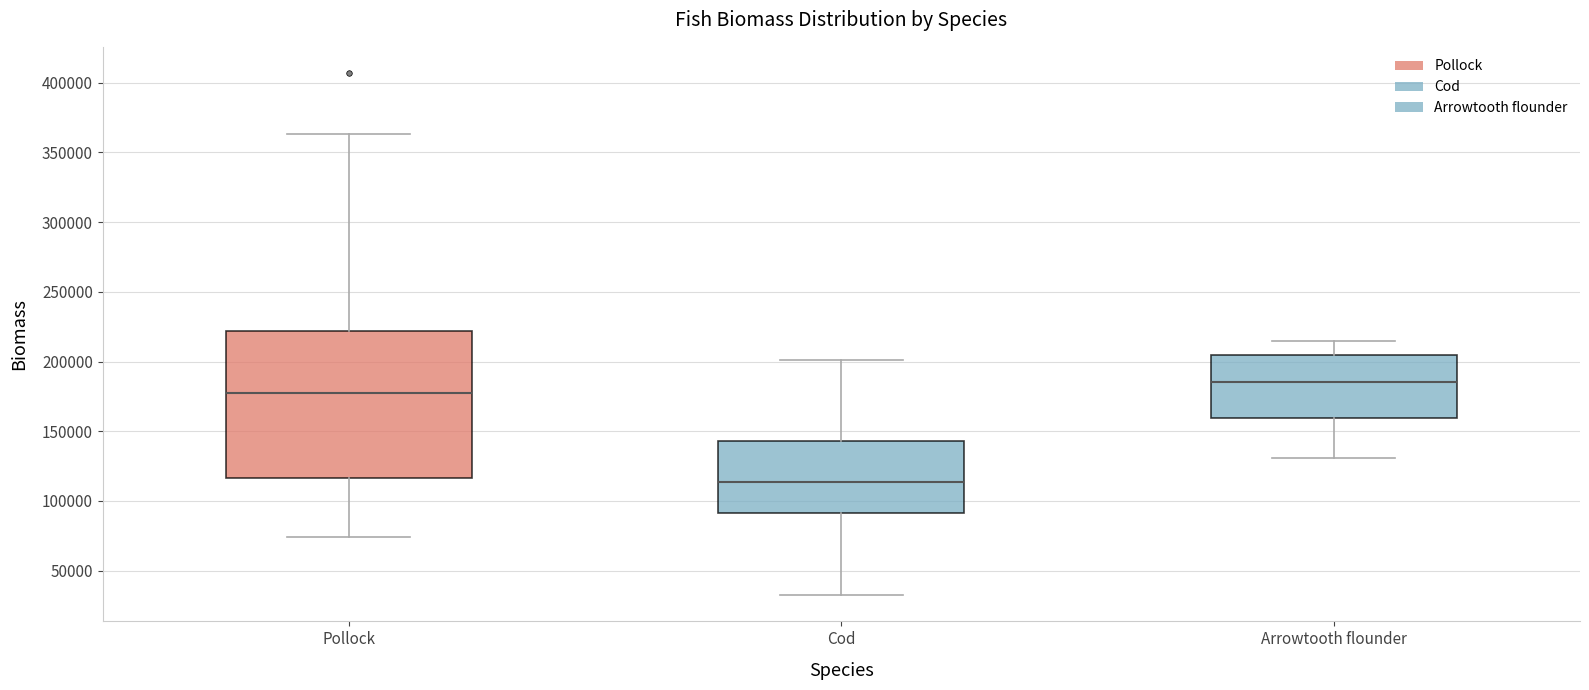

Reading left to right, read every box against the y-axis: the position of its median line, the range the box covers, and the ends of its whiskers. The values are not printed on the chart, so give them approximately, as read against the axis.

Pollock: median 175000, box 115000 to 220000, whiskers 75000 to 365000
Cod: median 115000, box 90000 to 145000, whiskers 30000 to 200000
Arrowtooth flounder: median 185000, box 160000 to 205000, whiskers 130000 to 215000